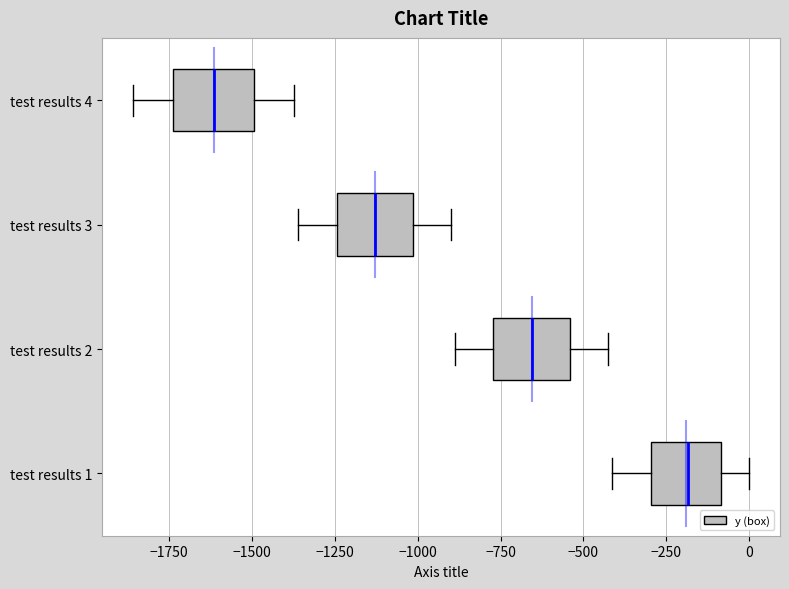

Reading bottom to top, read every box against the x-axis: the position of its median line, the range the box covers, and the ends of its whiskers. The values are not printed on the chart, so give them approximately, as read against the axis.

test results 1: median -200, box -300 to -100, whiskers -400 to 0
test results 2: median -650, box -750 to -550, whiskers -900 to -450
test results 3: median -1150, box -1250 to -1000, whiskers -1350 to -900
test results 4: median -1600, box -1750 to -1500, whiskers -1850 to -1350